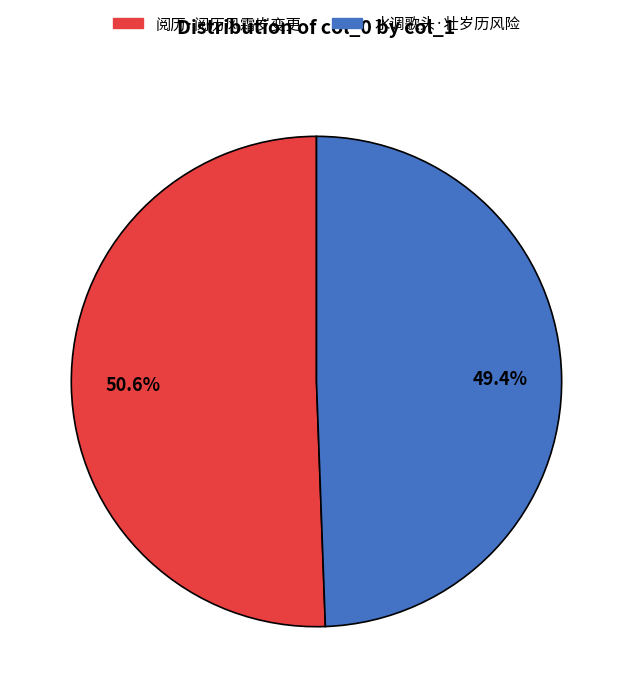

Is it true that 水调歌头·壮岁历风险 is 49% of the pie?

True